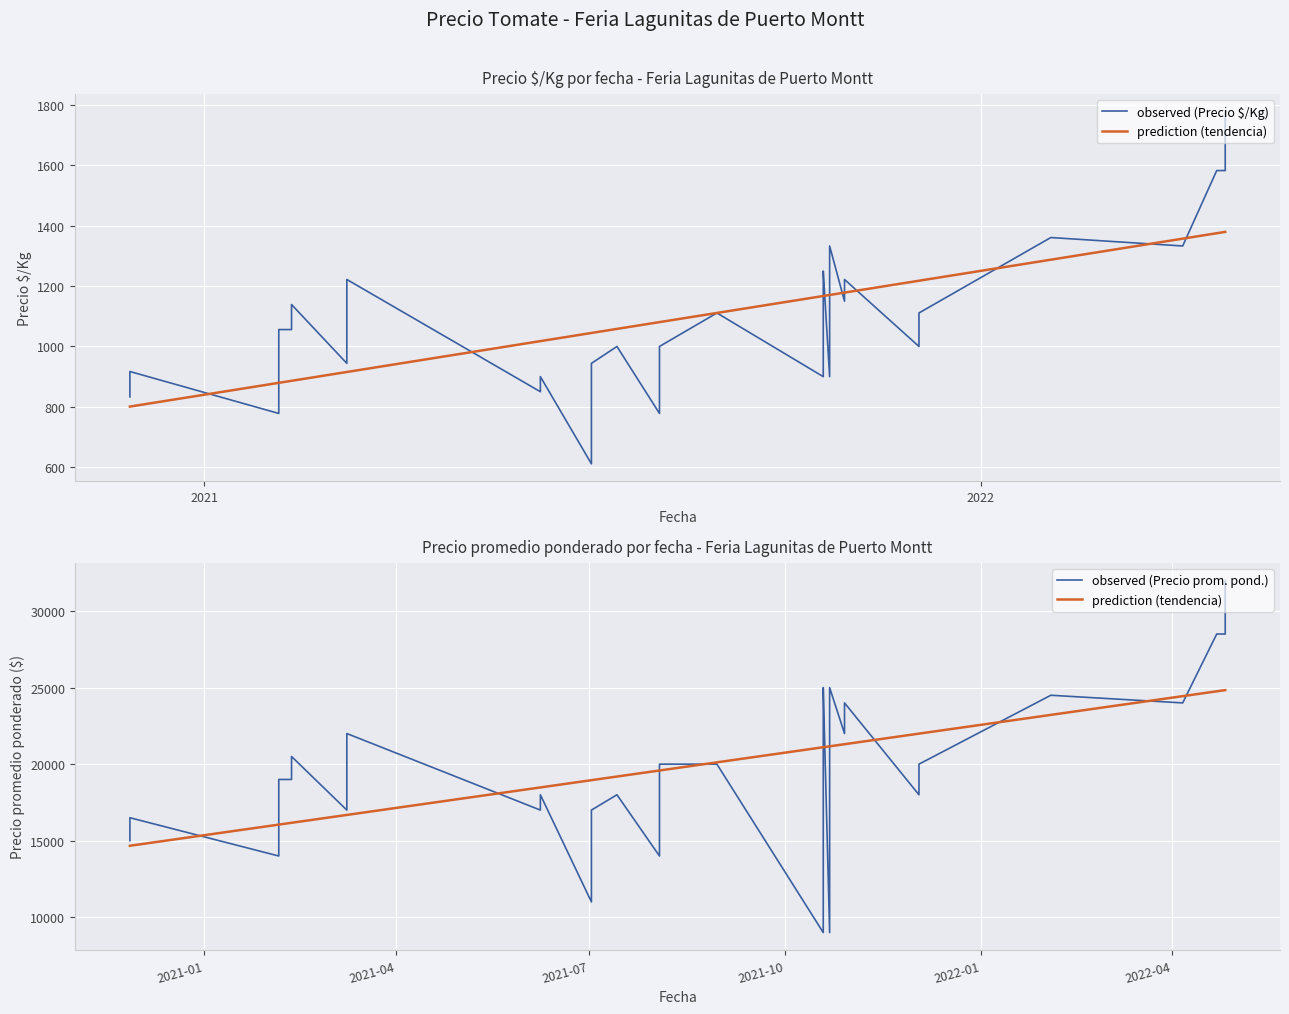

Does the chart display data point markers on the line(s)?

No